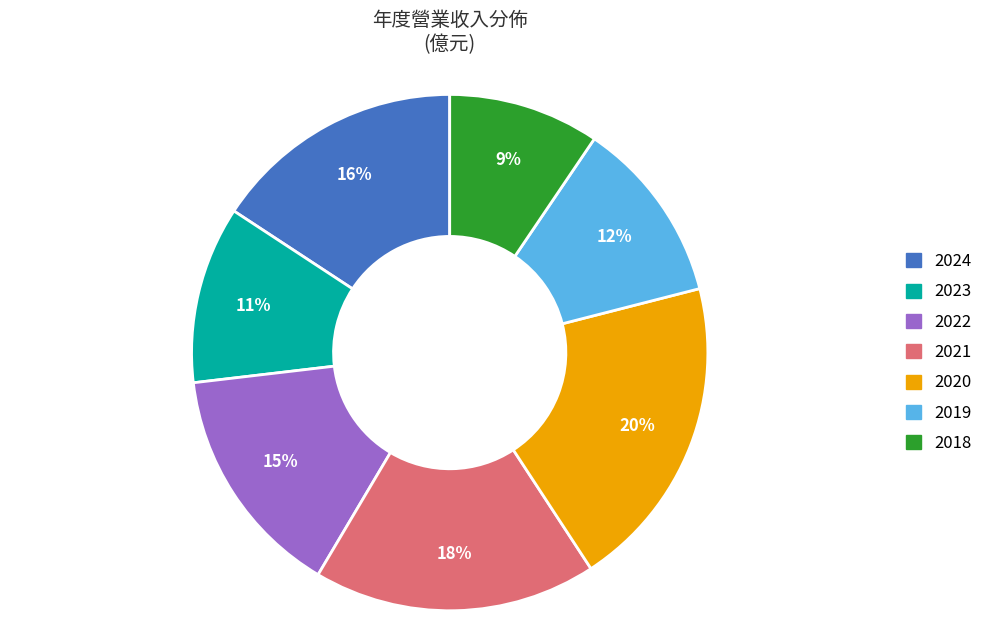

Do 2021 and 2022 together represent more than half of the pie?

No